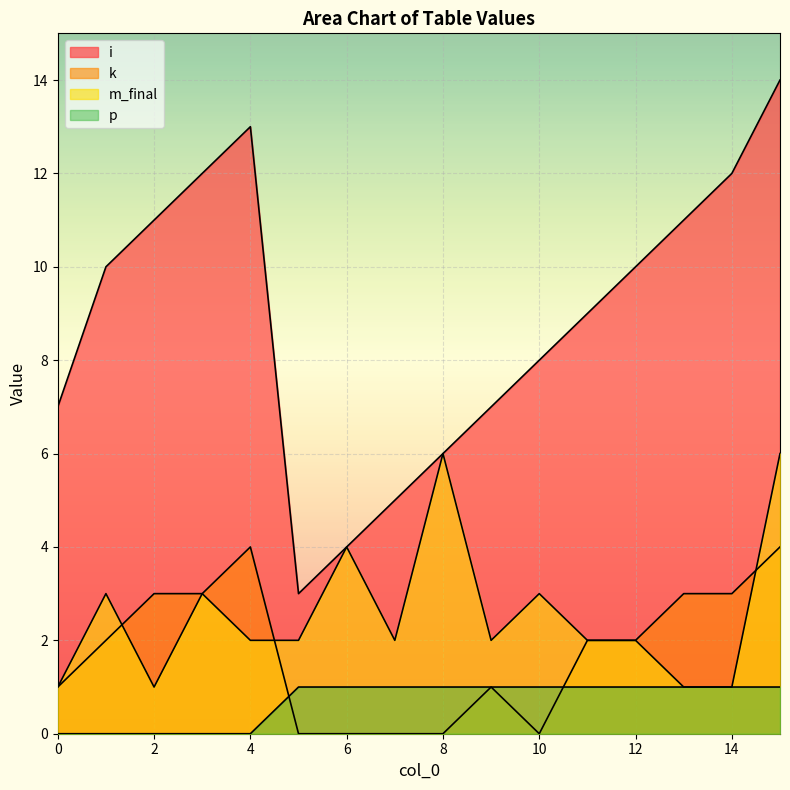

What is the difference between the second highest and minimum values in the i series?

10